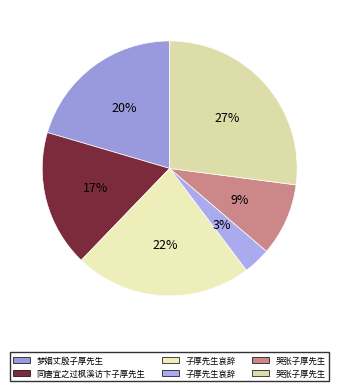

How many segments does this pie chart have?

6